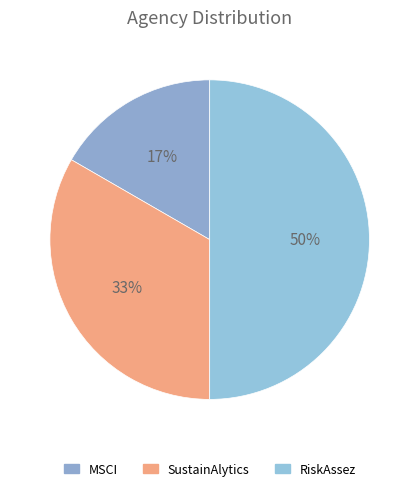

What percentage is the MSCI slice, to the nearest percent?

17%